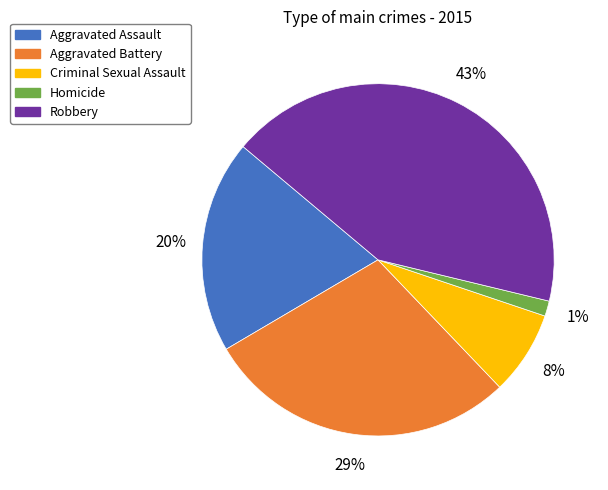

Do Homicide and Criminal Sexual Assault together represent more than half of the pie?

No